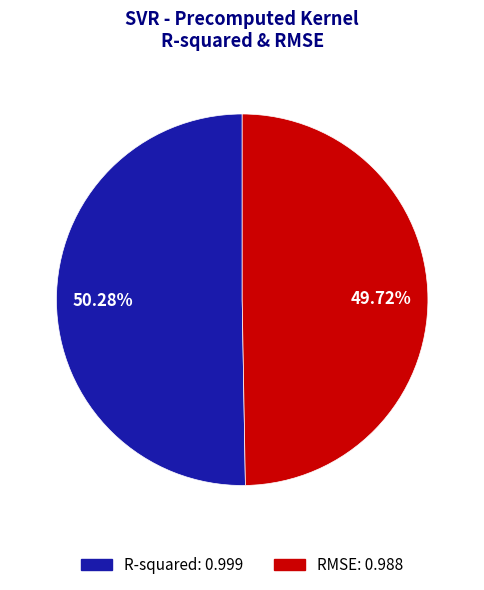

What is the majority slice?

R-squared